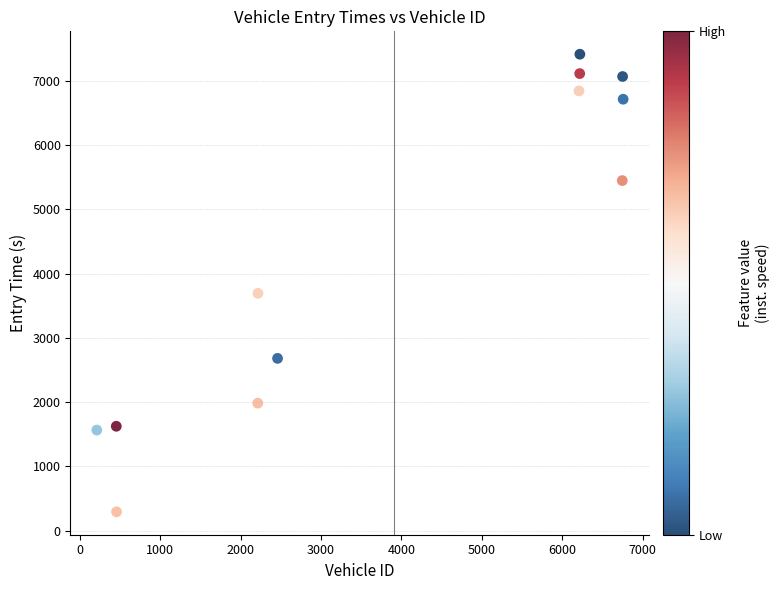

What is the average Y value?

4370.2